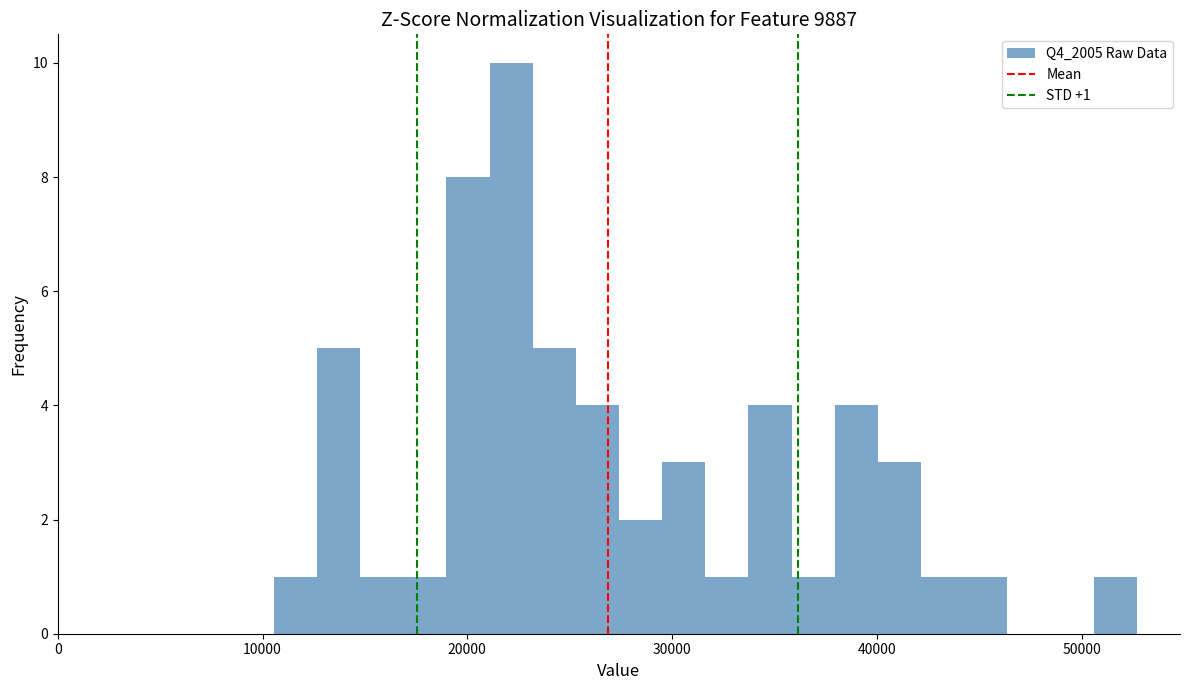

Around what value on the x-axis is the tallest bar? Give the approximate position of its centre, as read against the axis.

22000